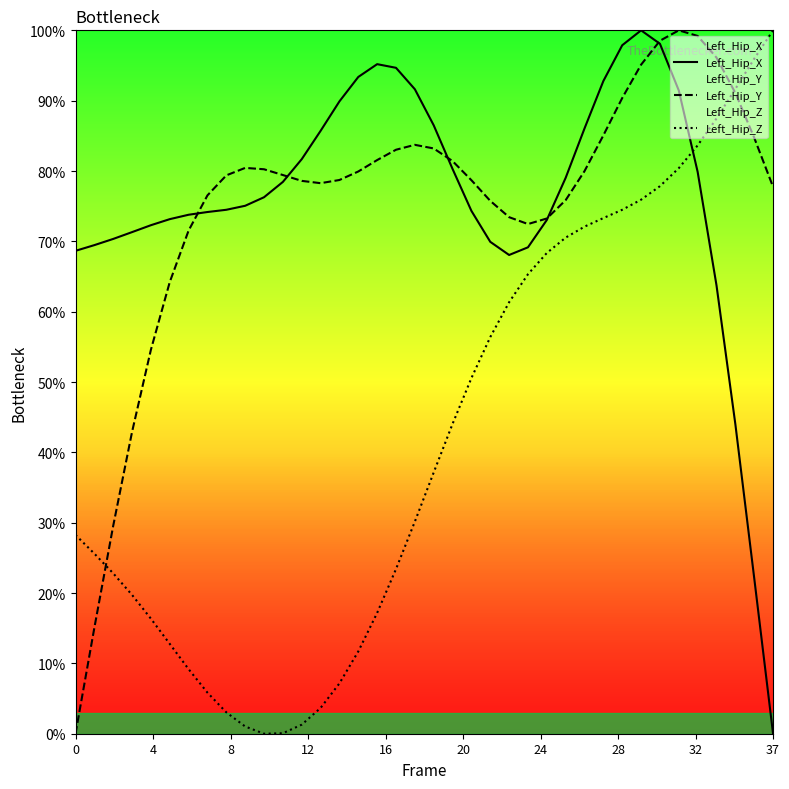

What is the sum of all Left_Hip_Y values?

2849.8